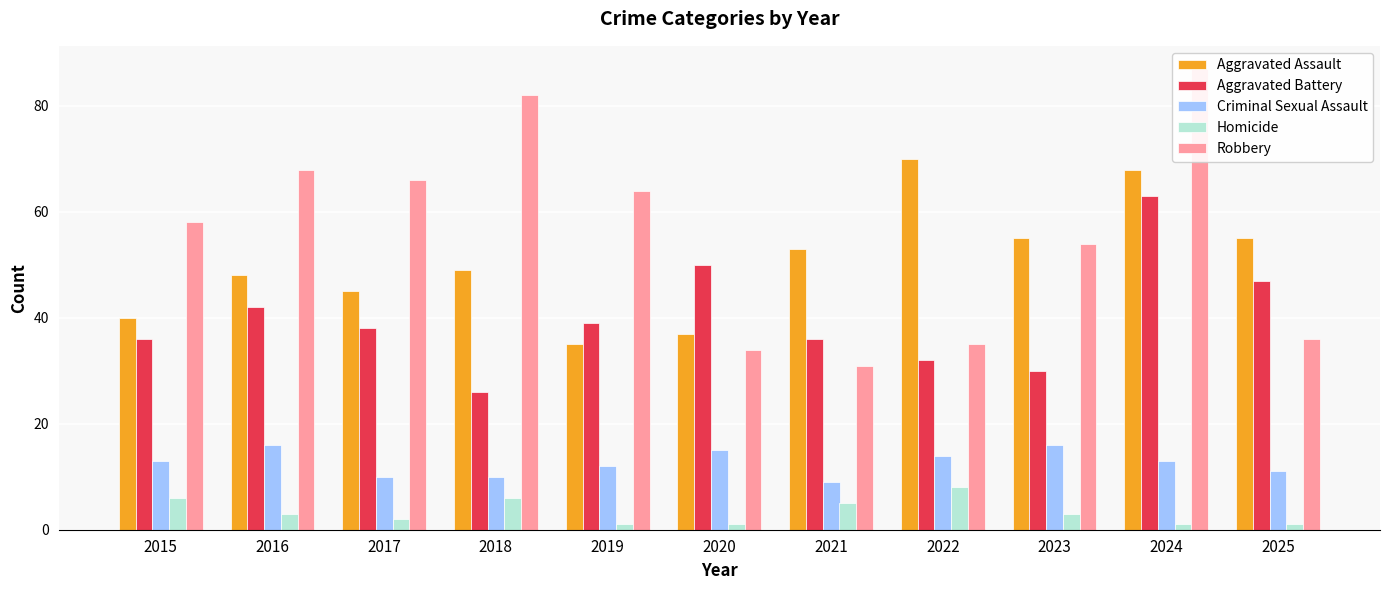

What is the value of the Aggravated Assault bar at the 3rd from the left?

45